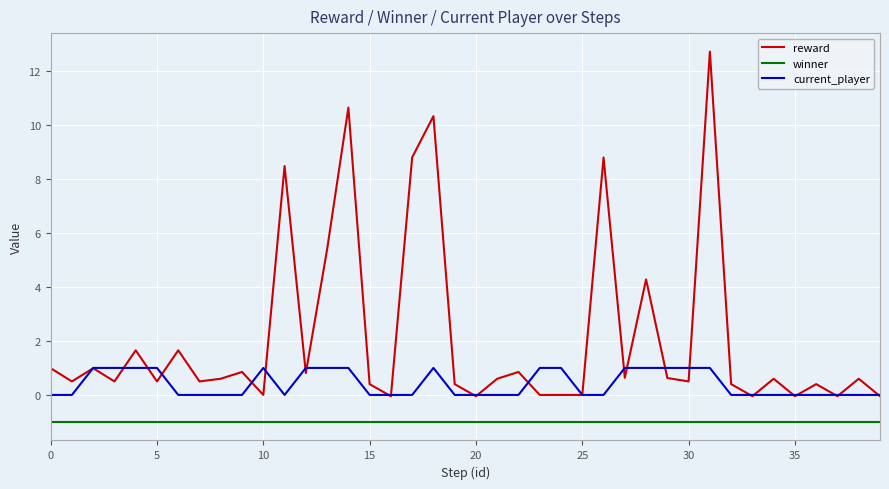

True or false: winner and current_player intersect in this chart.

False